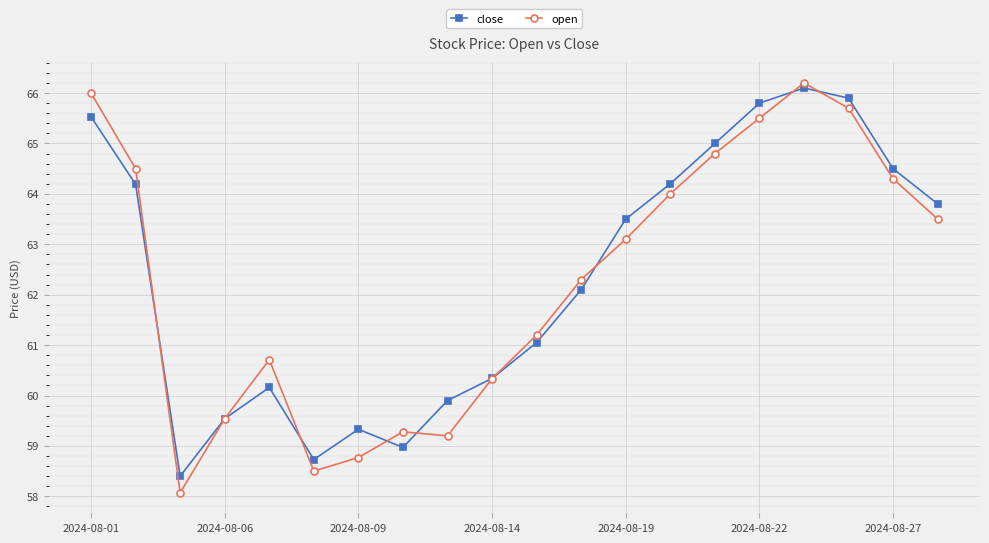

Does the chart have visible grid lines?

Yes